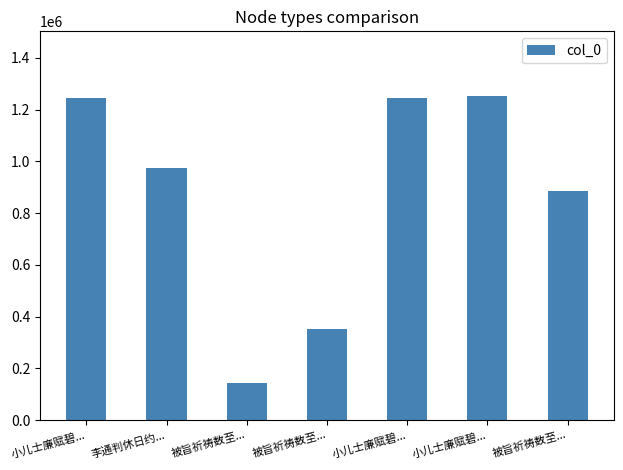

How many series are shown in this chart?

1